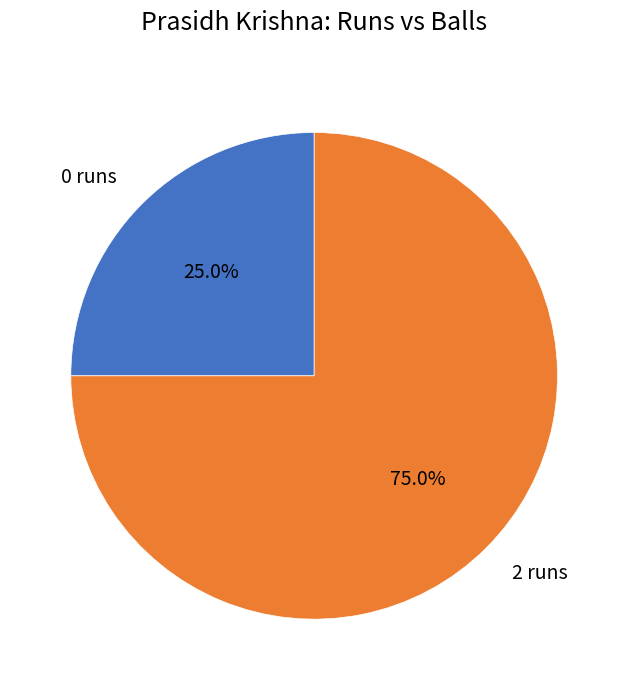

Approximately how many times larger is the value at 2 runs compared to 0 runs?

3.0